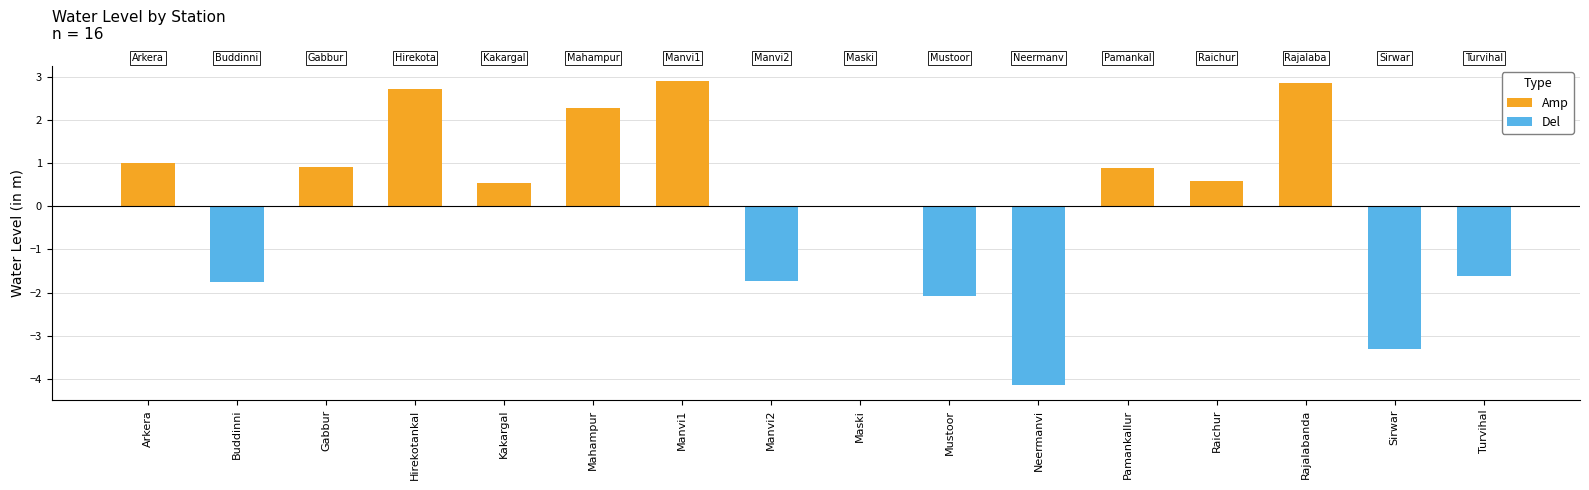

How many distinct data groups are displayed?

2